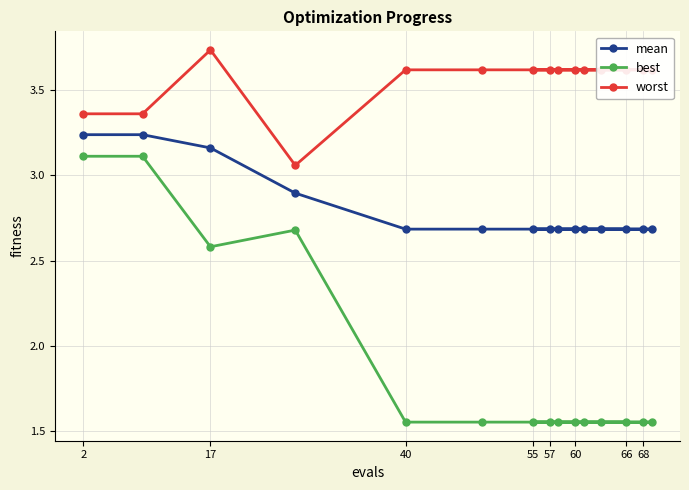

The value of worst at 66 is 1.4. True or false?

False